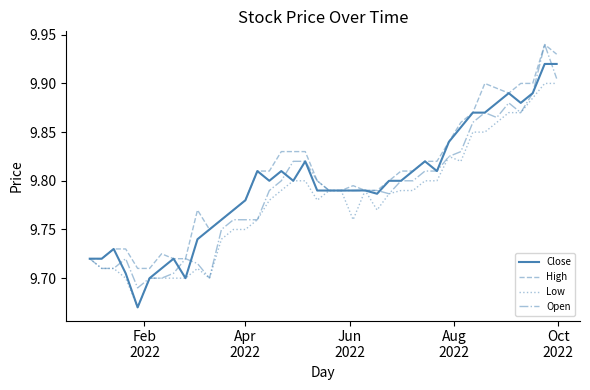

What are all the series names shown in the legend?

Close, High, Low, Open